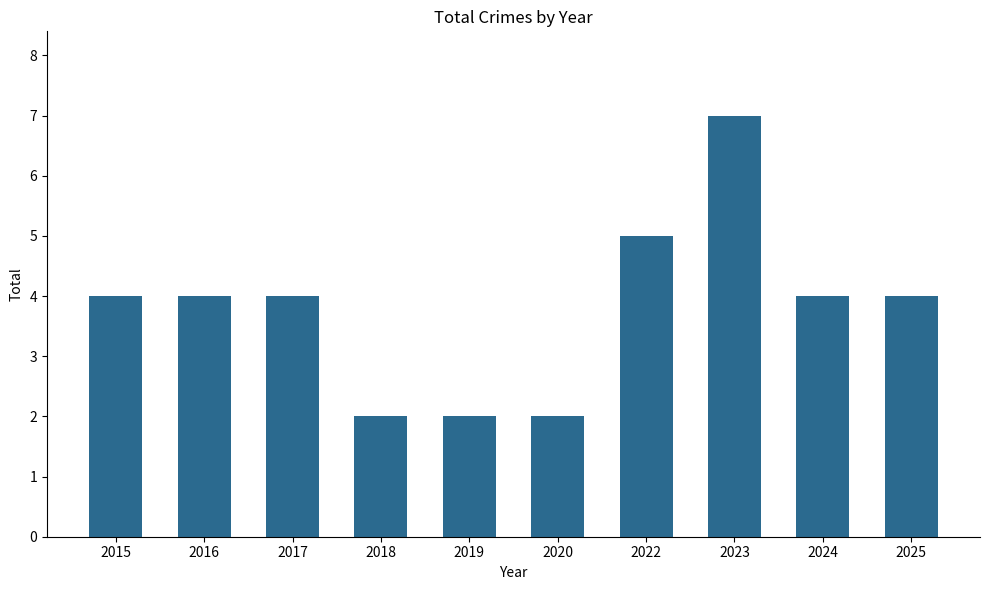

Approximately how many times larger is the value at 2015 compared to 2017?

1.0